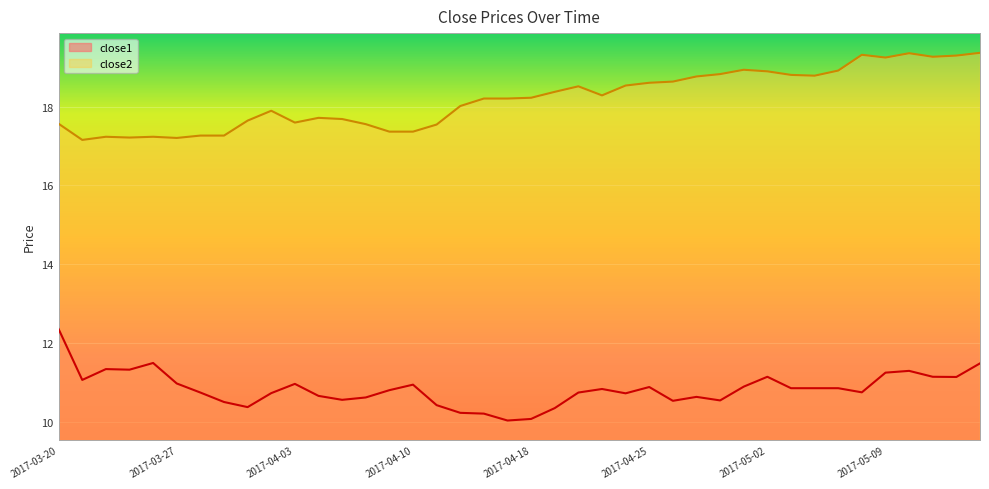

What is the smallest value displayed?

10.0